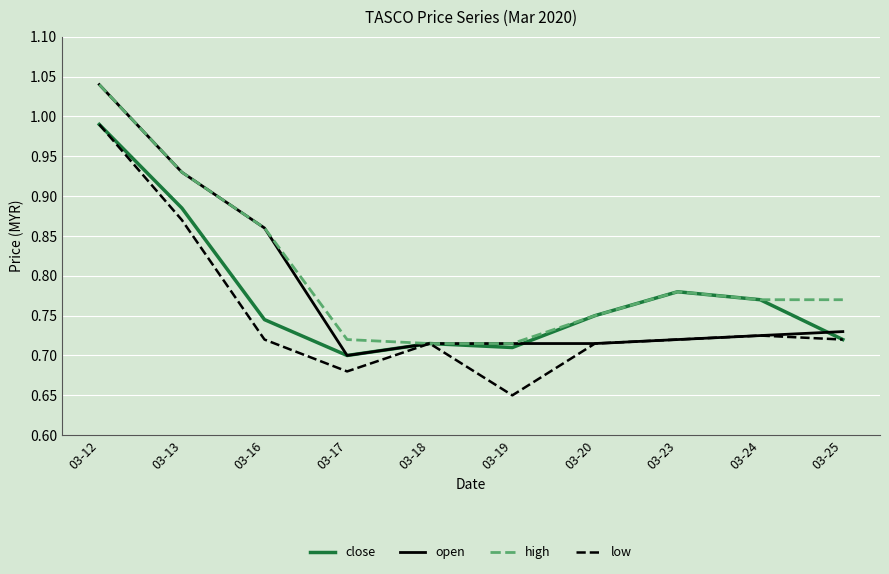

Rank the series by their average value, from highest to lowest.

high, open, close, low